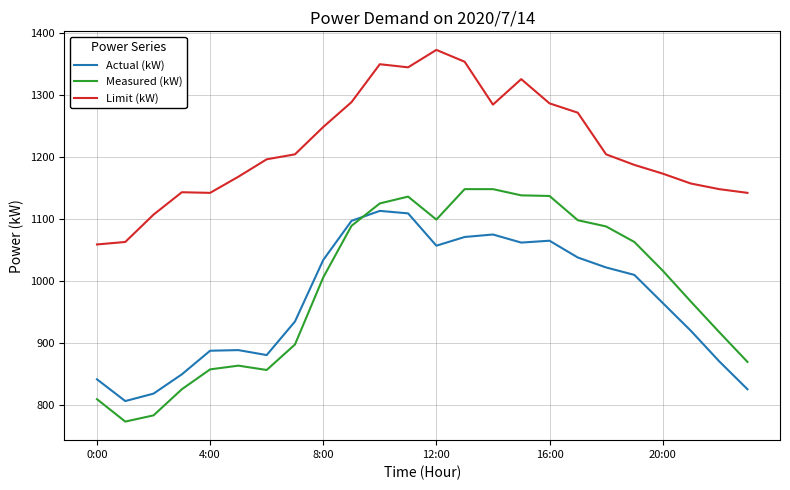

Which series has the largest total across all categories?

Limit (kW)